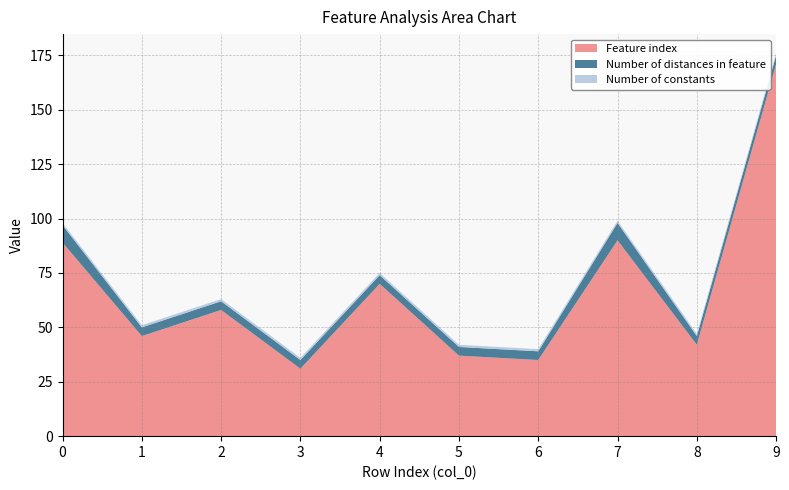

Reading left to right, transcribe all the data shown in this chart.

Feature index: 0=89	1=46	2=58	3=31	4=70	5=37	6=35	7=90	8=42	9=171
Number of distances in feature: 0=8	1=4	2=4	3=4	4=4	5=4	6=4	7=8	8=4	9=4
Number of constants: 0=1	1=1	2=1	3=1	4=1	5=1	6=1	7=1	8=1	9=1